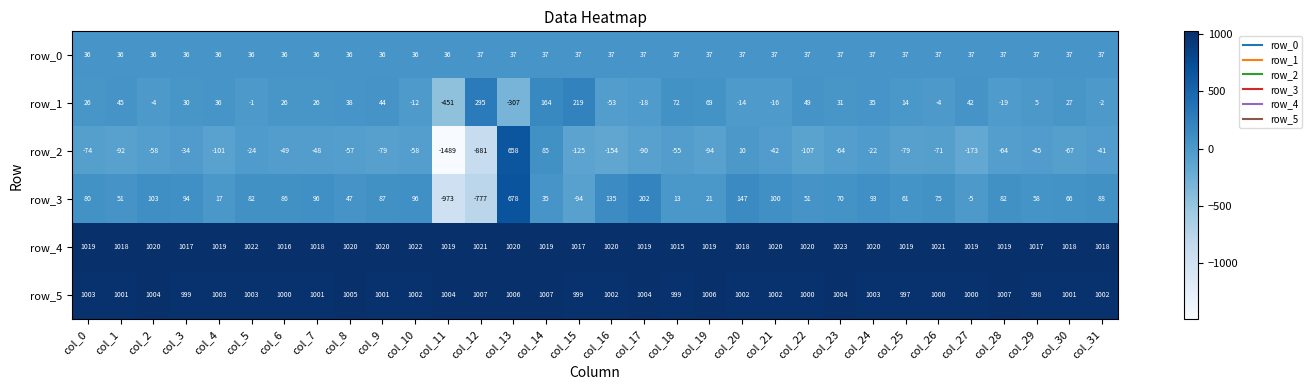

How many values in the row_5 series are below 1002?

13